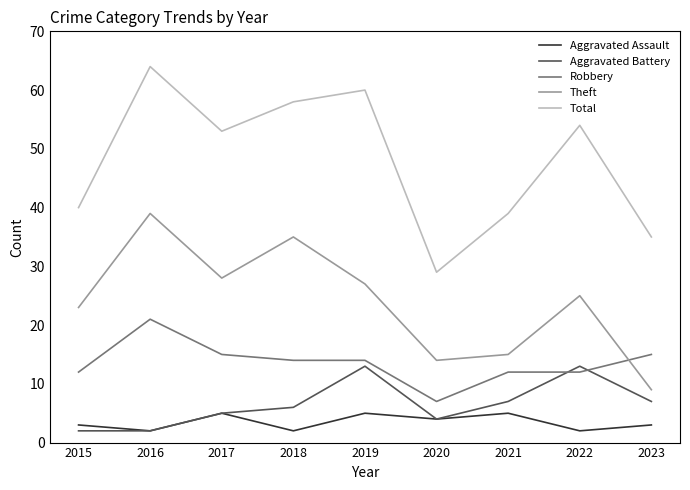

Where is the first local maximum for Robbery?

2016